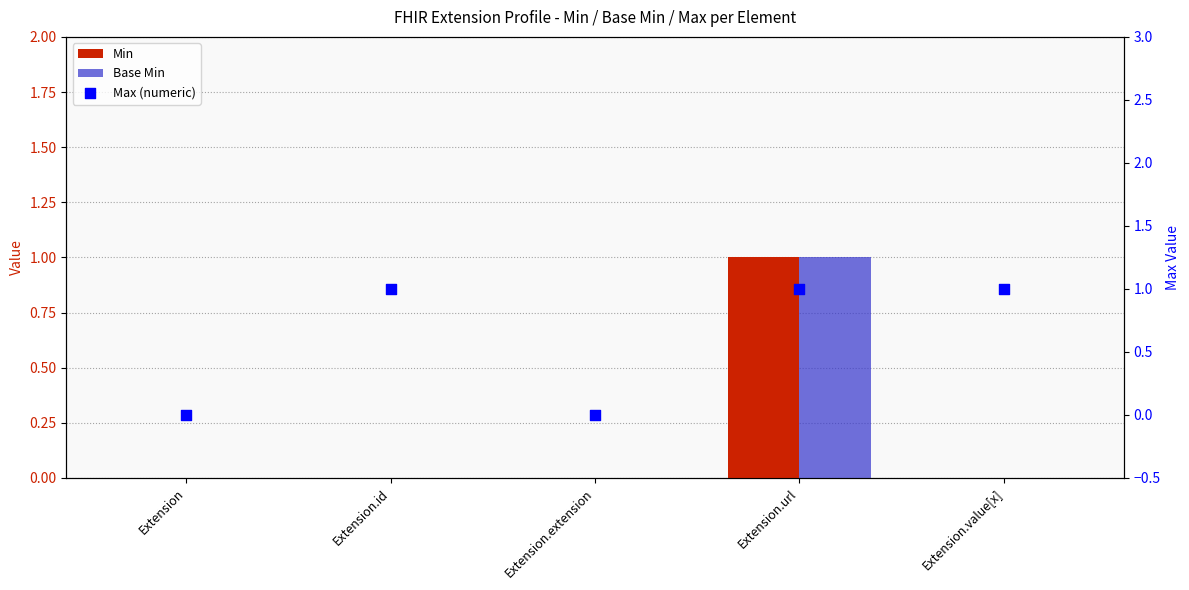

At how many categories does at least one series exceed 0?

3